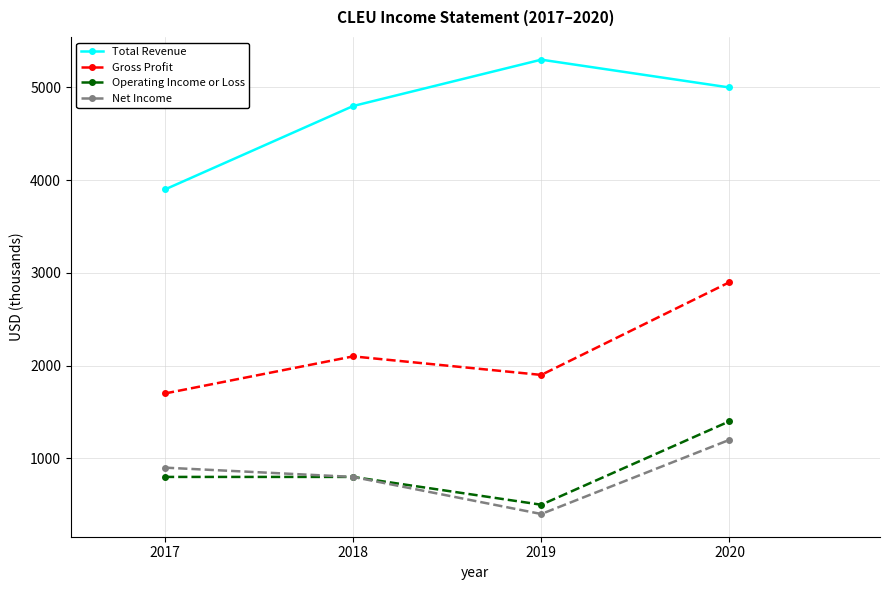

Reading left to right, transcribe all the data shown in this chart.

Total Revenue: 3900	4800	5300	5000
Gross Profit: 1700	2100	1900	2900
Operating Income or Loss: 800	800	500	1400
Net Income: 900	800	400	1200